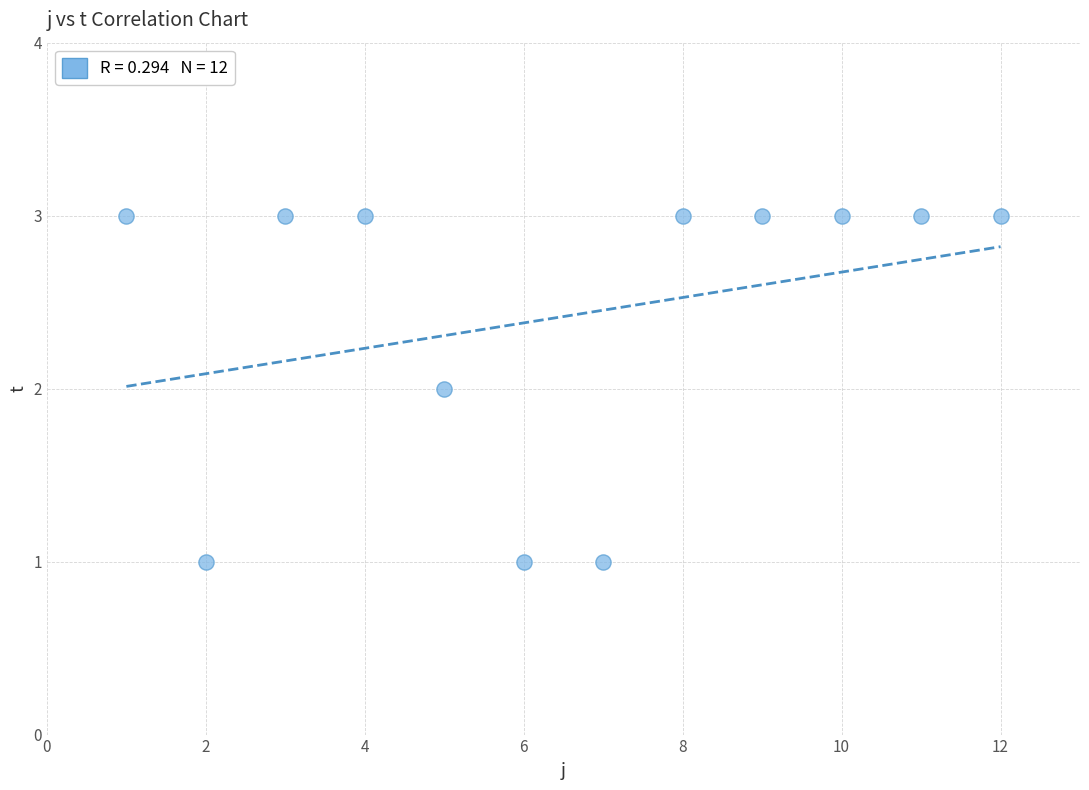

What is the range of X values (max minus min)?

11